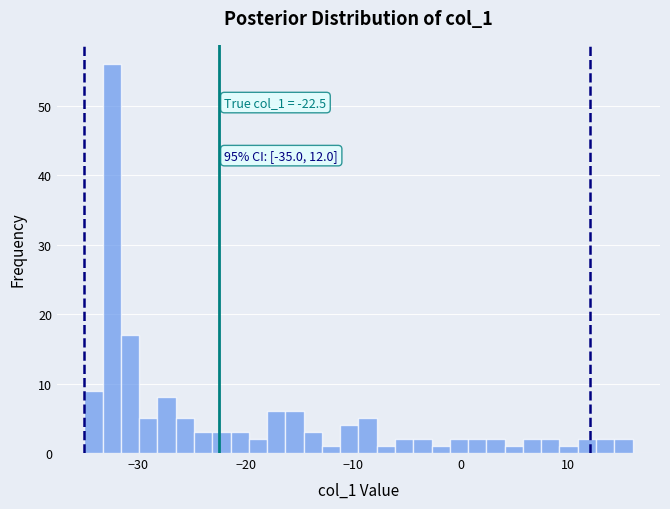

Read against the x-axis, roughly where is the centre of the tallest bar?

-32